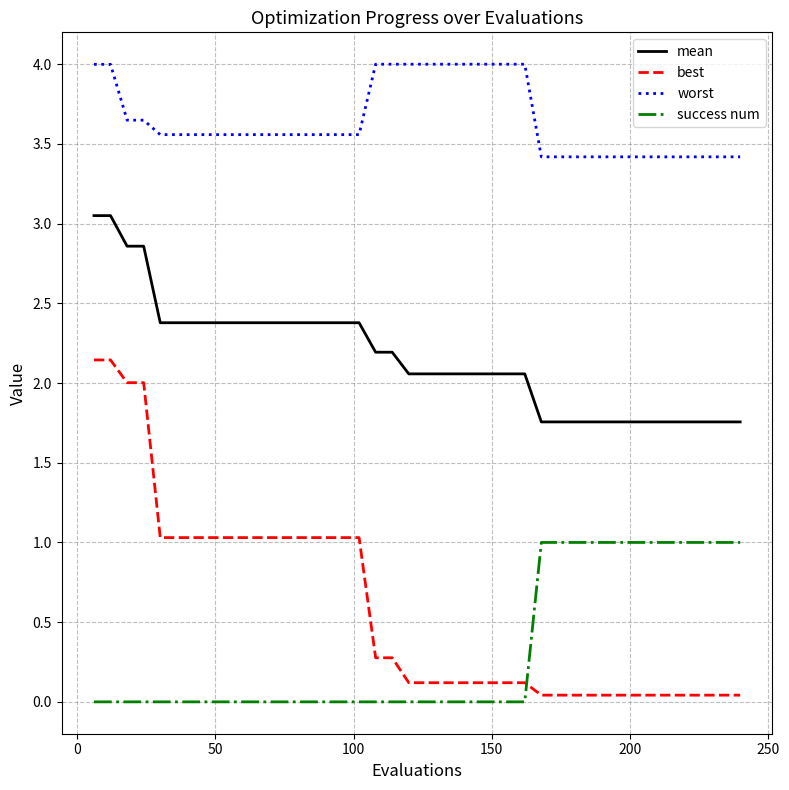

Rank the series by their maximum value, from lowest to highest.

success num, best, mean, worst